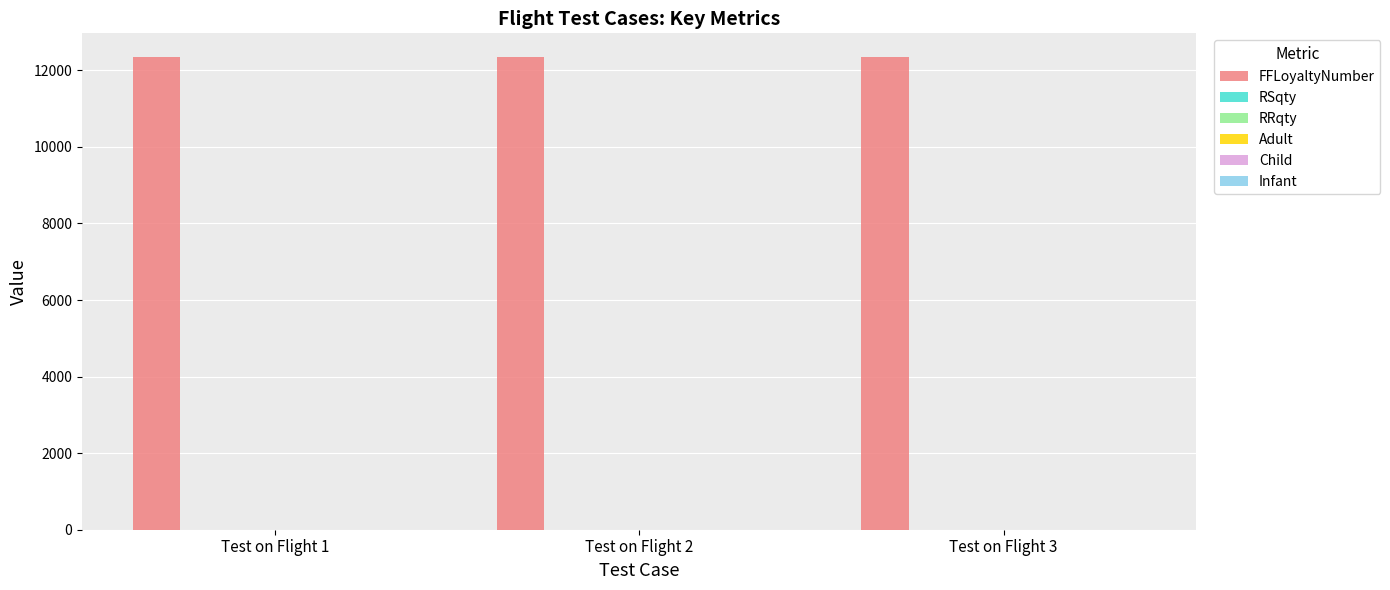

The FFLoyaltyNumber series shows 8102 at Test on Flight 2. True or false?

False